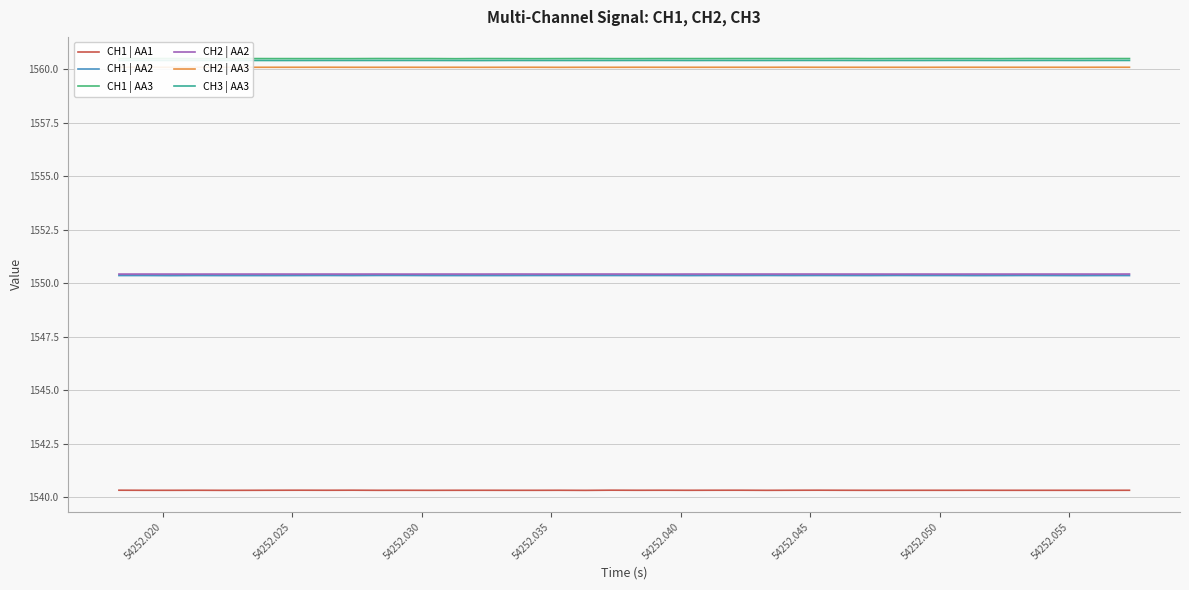

What is the average value of the CH3 | AA3 series?

1560.4